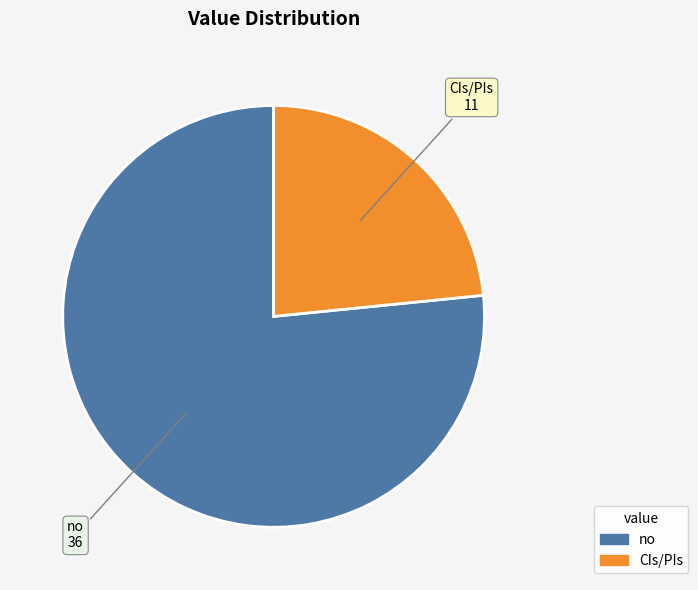

Count the number of slices in the pie.

2